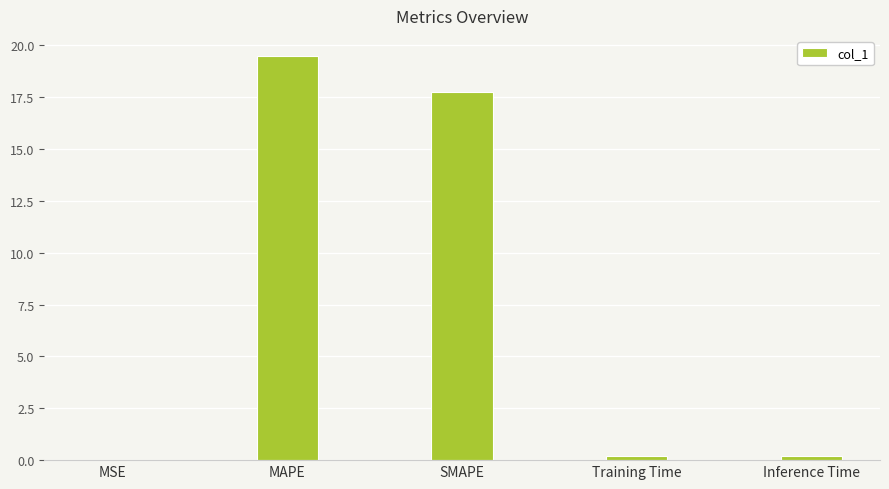

The value at SMAPE is 12.4. True or false?

False